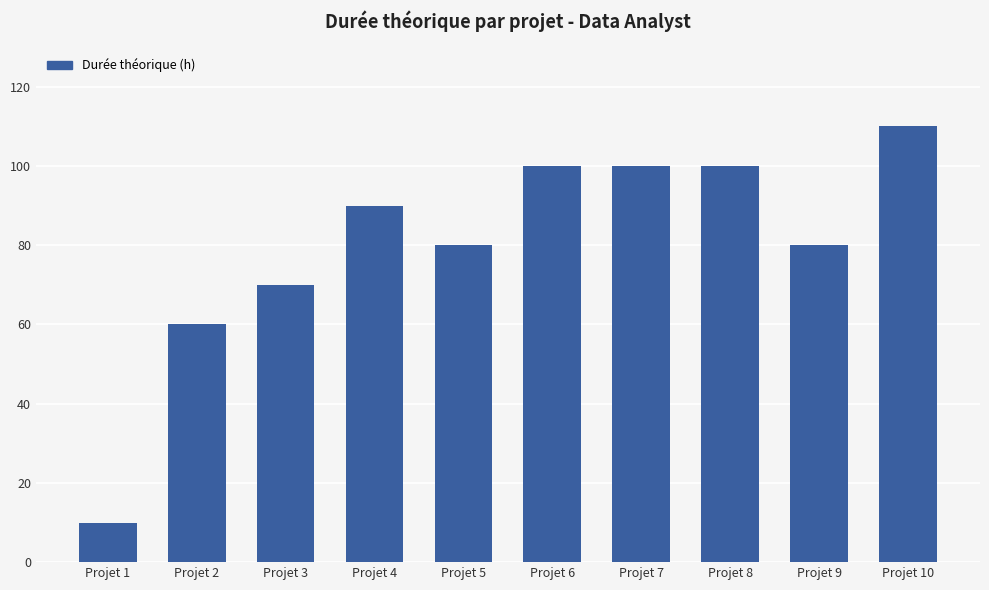

Reading right to left, transcribe all the data shown in this chart.

110	80	100	100	100	80	90	70	60	10